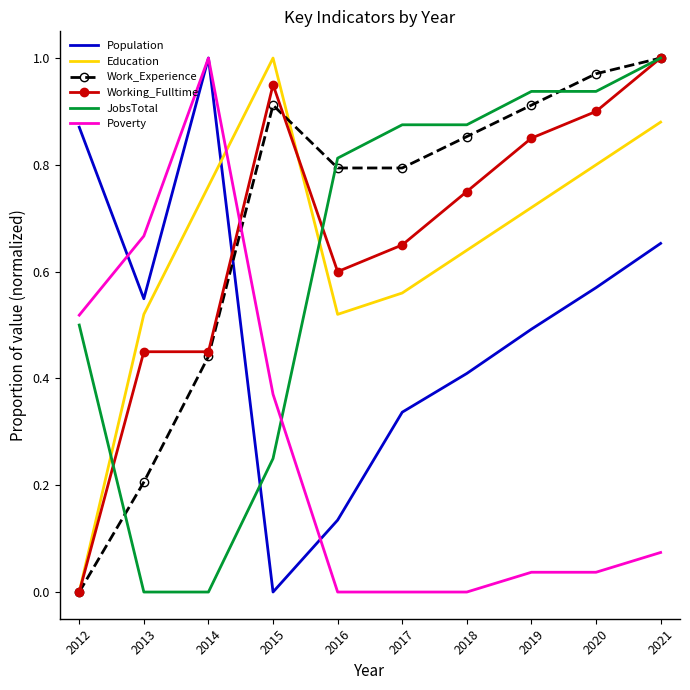

Which series changed the most between 2016 and 2020?

Population